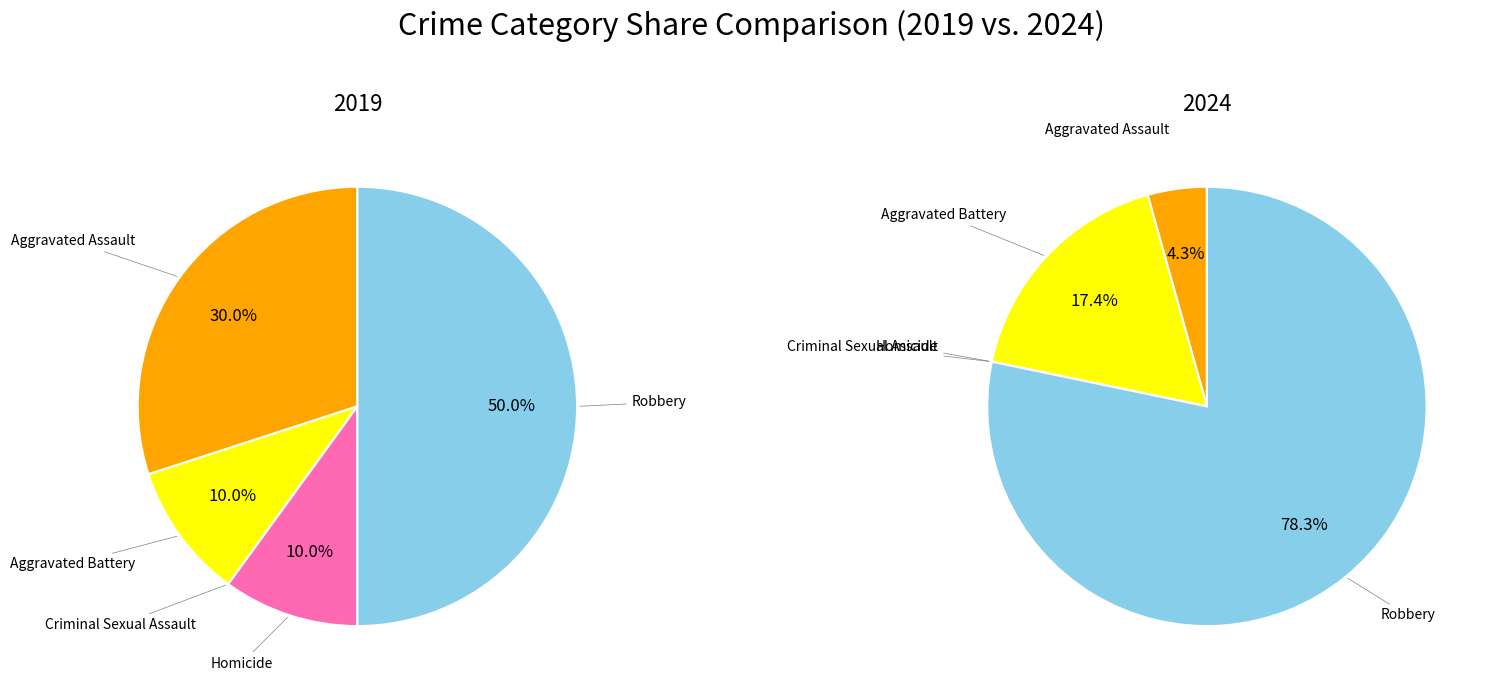

How many segments does this pie chart have?

5